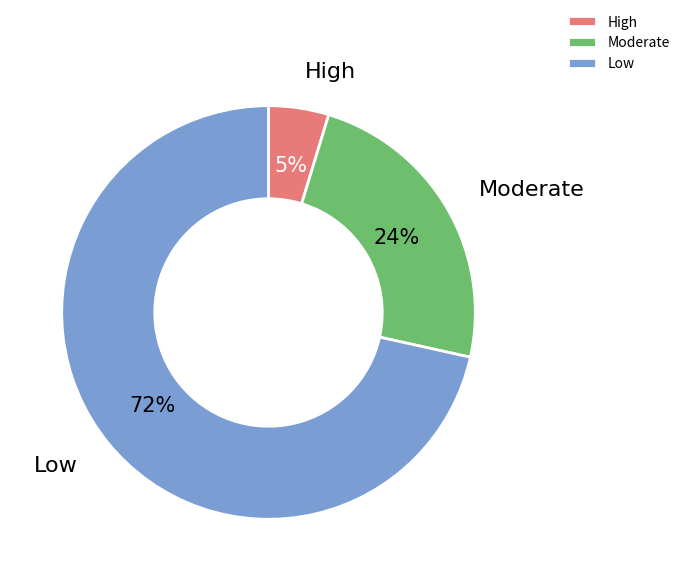

Which has a higher value, High or Low?

Low